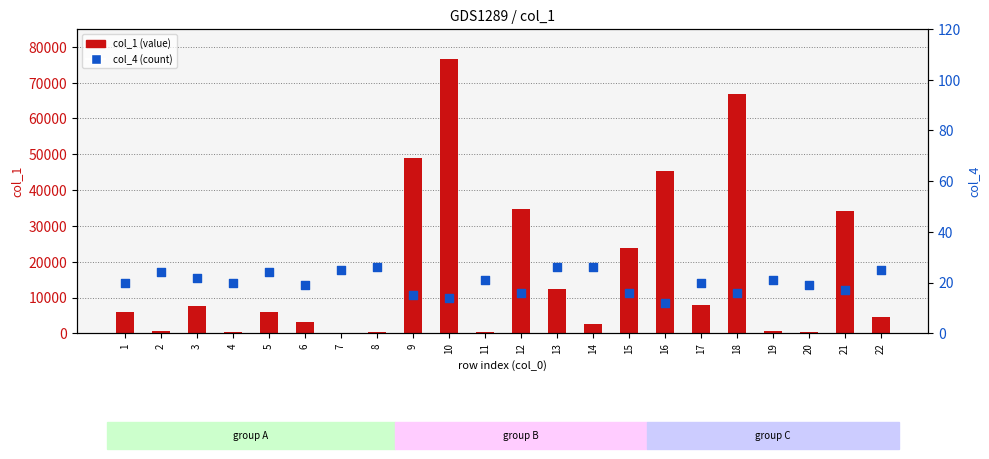

What are all the series names shown in the legend?

col_1 (value), col_4 (count)